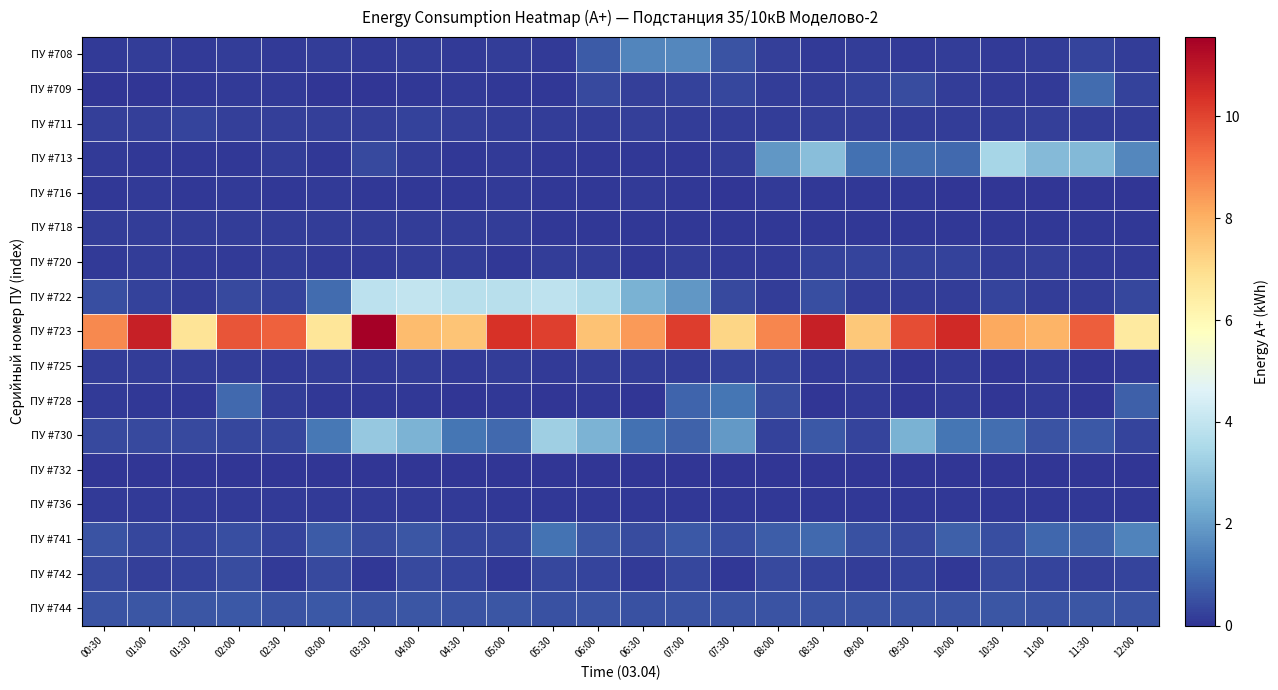

Which series has the largest total across all categories?

ПУ #723